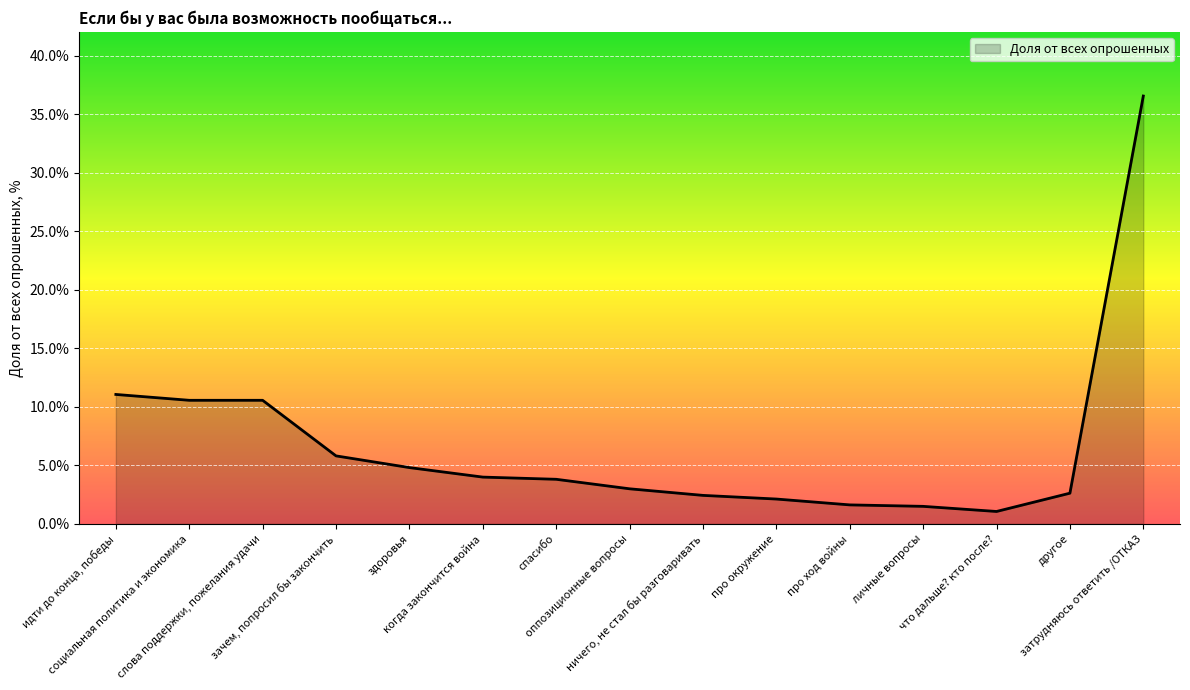

How many lines are shown in the chart?

1